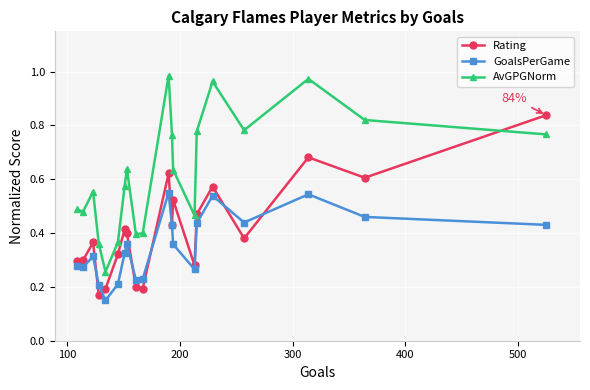

True or false: GoalsPerGame has more than 0 points higher than both neighbors.

True